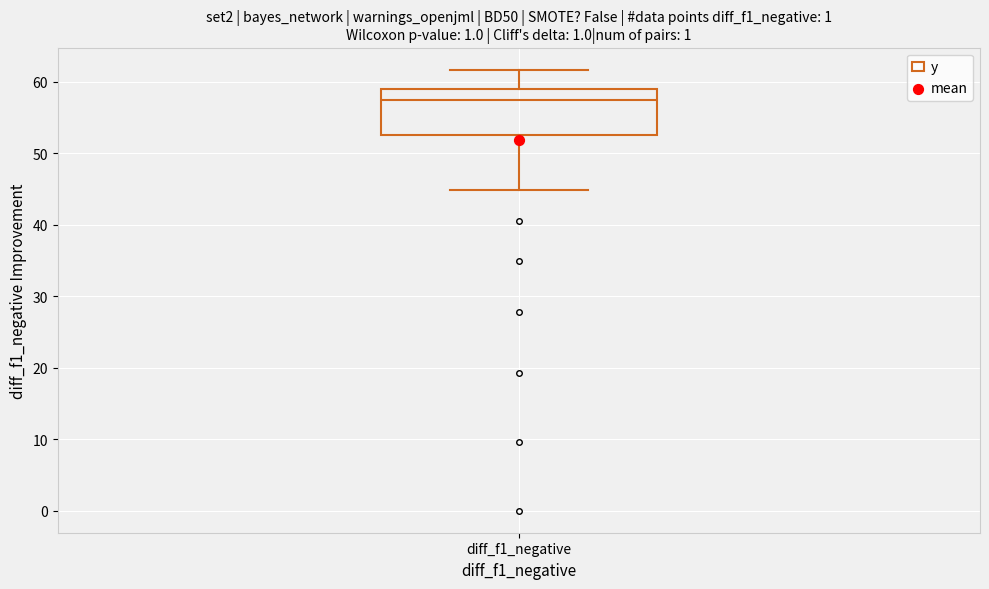

Read this box plot against the y-axis: the position of the median line, the range covered by the box, and the ends of both whiskers. The values are not printed on the chart, so give them approximately, as read against the axis.

median 58, box 53 to 59, whiskers 45 to 62